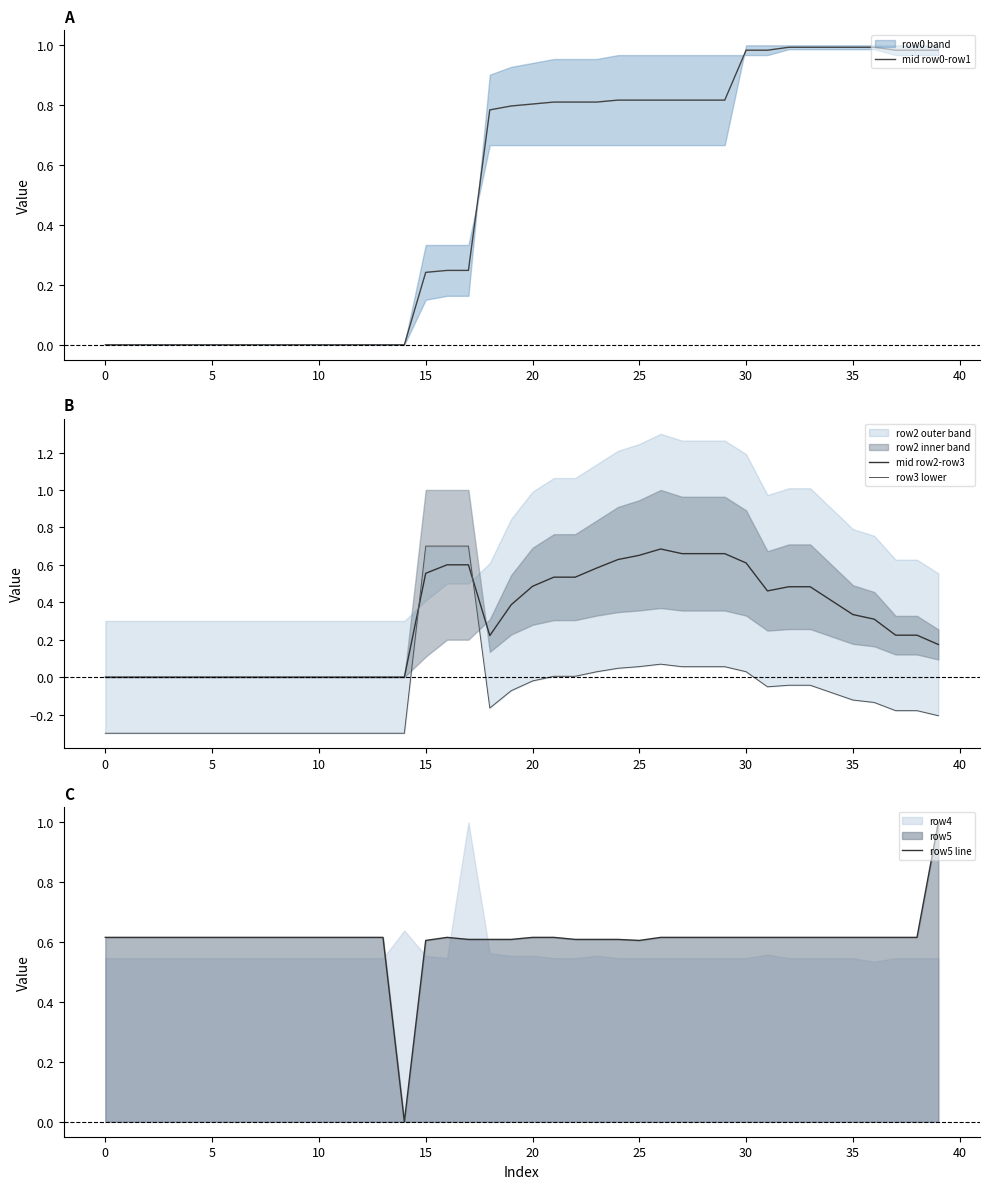

What is the label of the 15th point from the left?

14